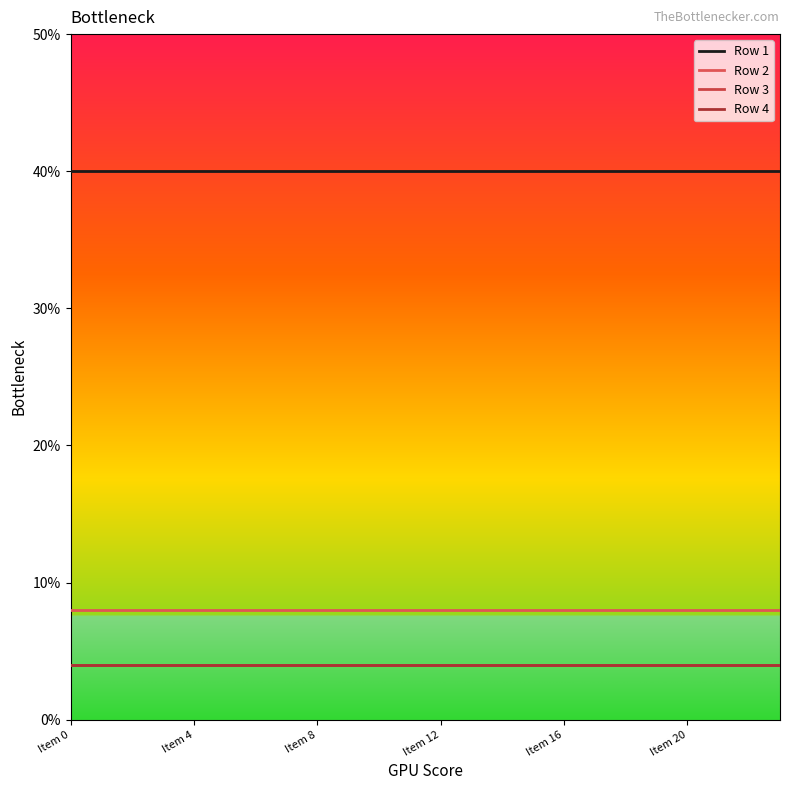

What is the label of the 9th point from the right?

15